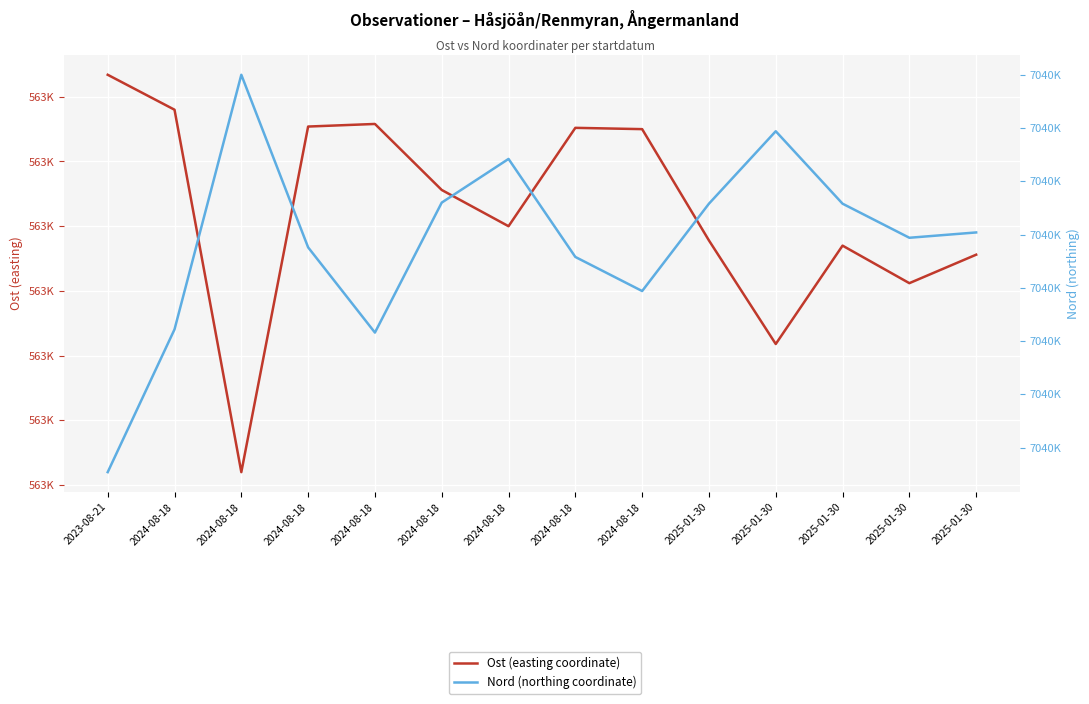

The Ost (easting coordinate) series shows 563326 at 2024-08-18. True or false?

True